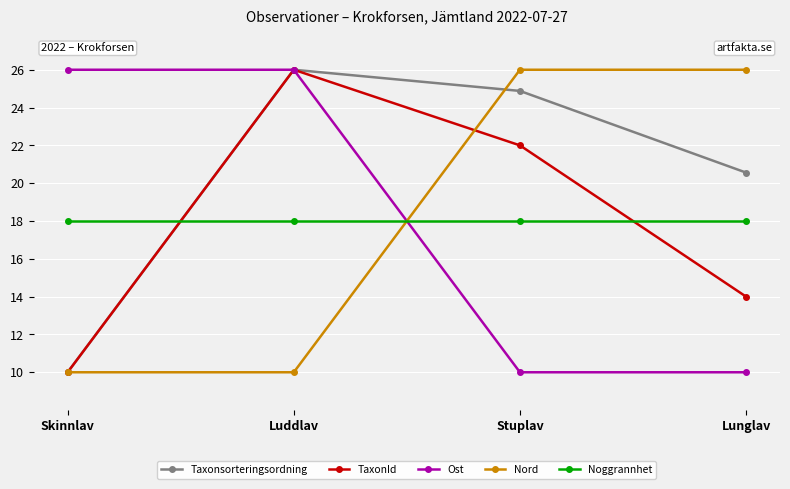

How many lines are shown in the chart?

5